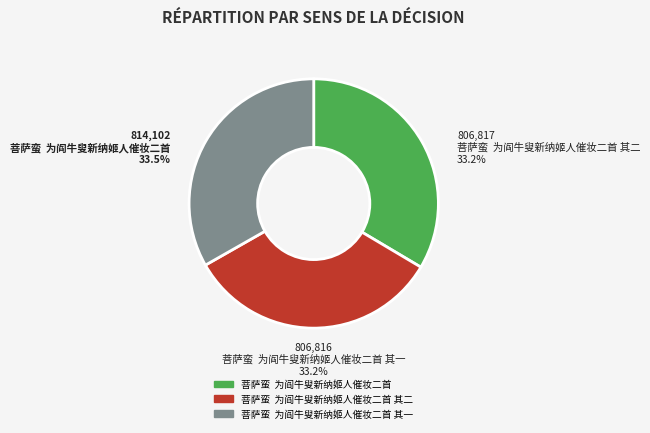

How much of the chart is everything except 菩萨蛮  为阎牛叟新纳姬人催妆二首?

66.5%